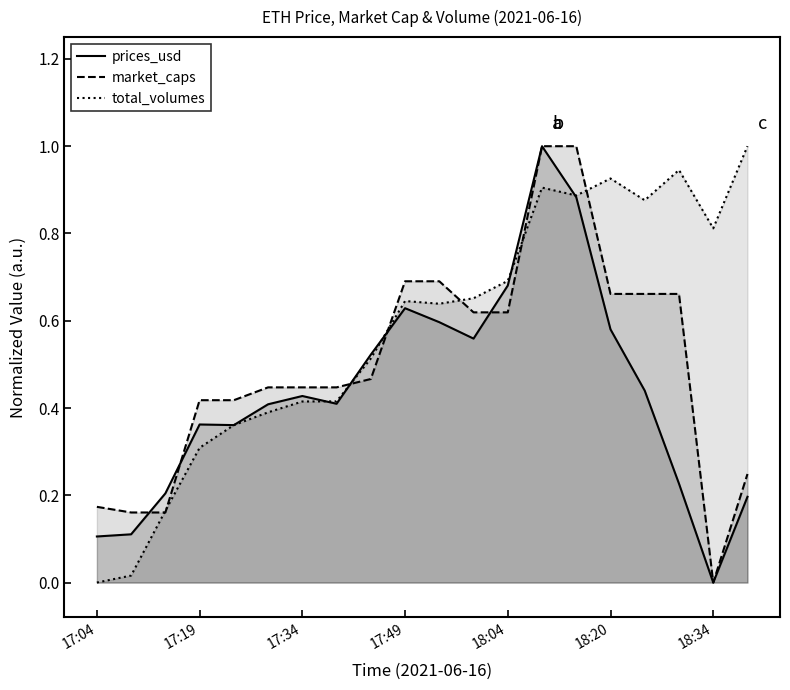

The prices_usd series shows 0.4 at 16. True or false?

True